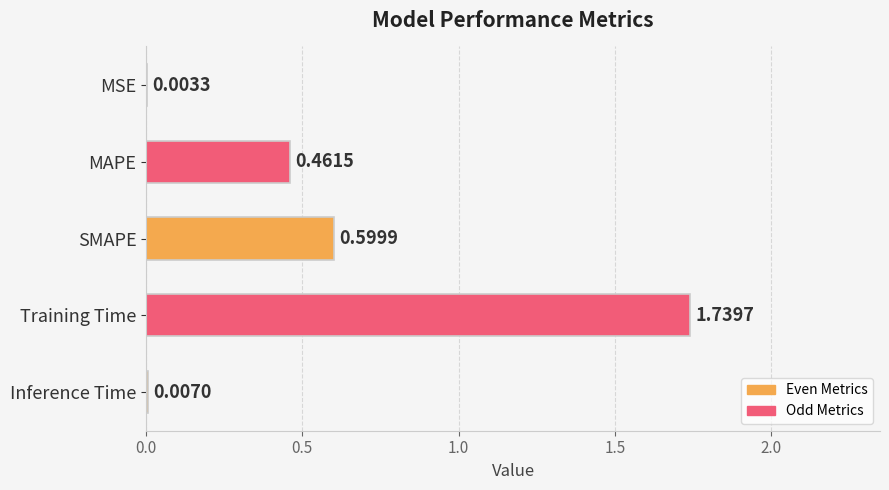

Where is the data nearest to the value 0?

MSE